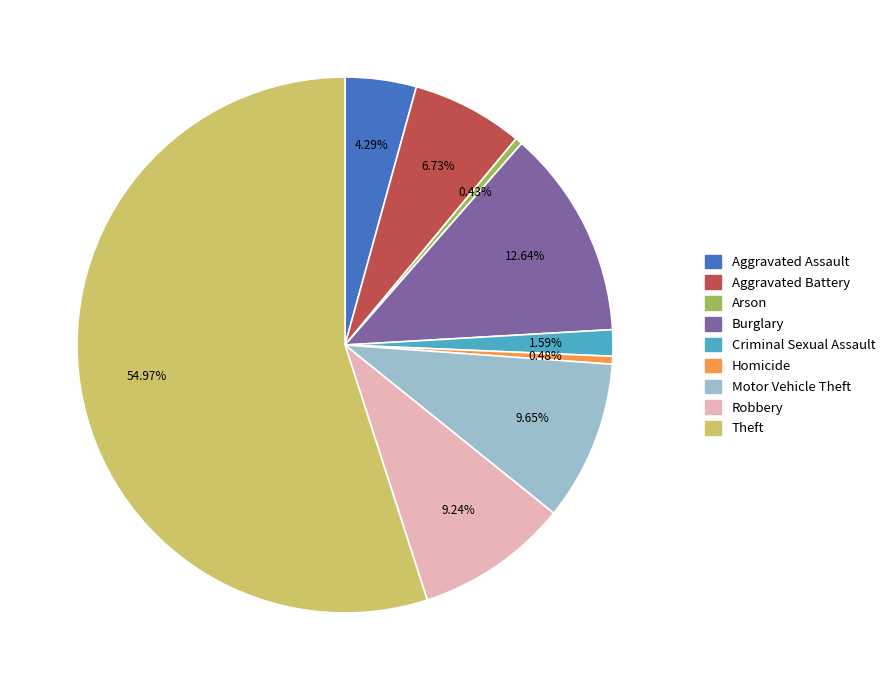

To the nearest percent, what is the combined percentage of Criminal Sexual Assault and Burglary?

14%